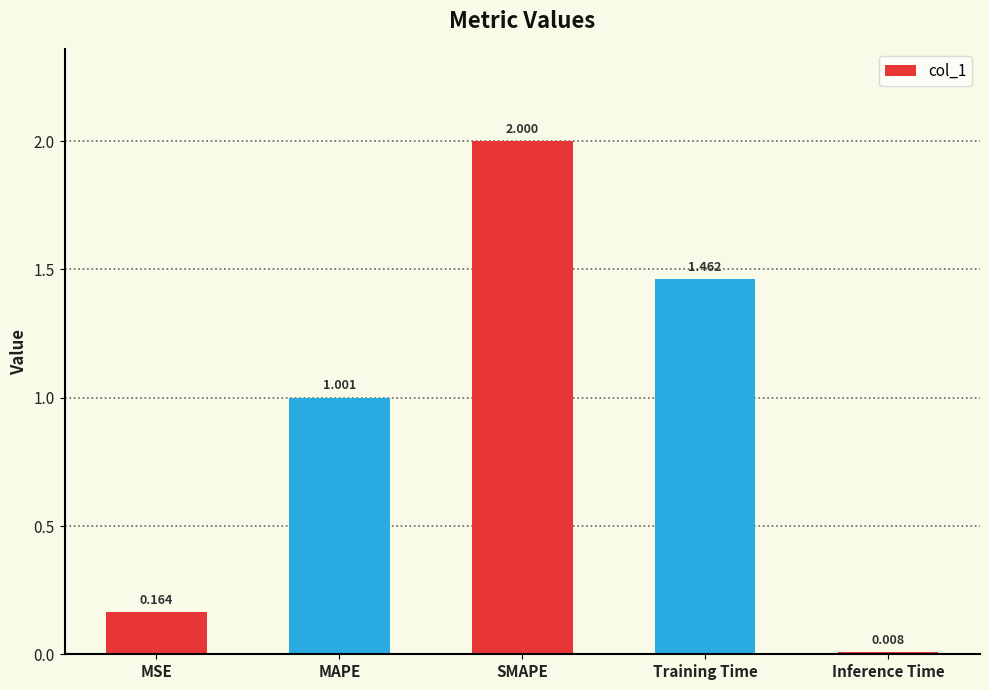

What is the label of the 5th bar from the right?

MSE